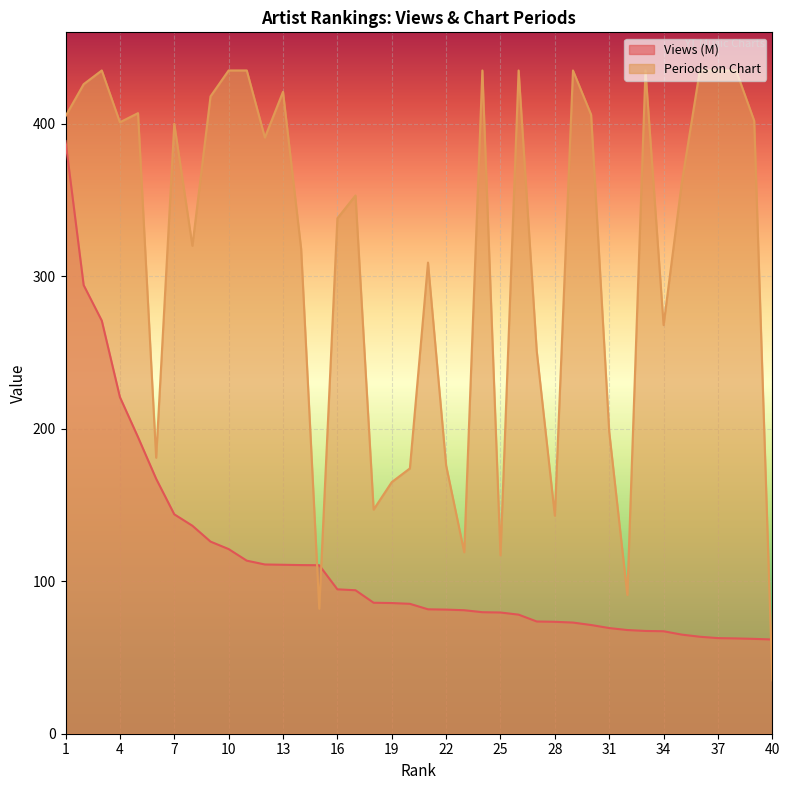

What is the difference between the maximum and second lowest values in the Views (M) series?

326.5